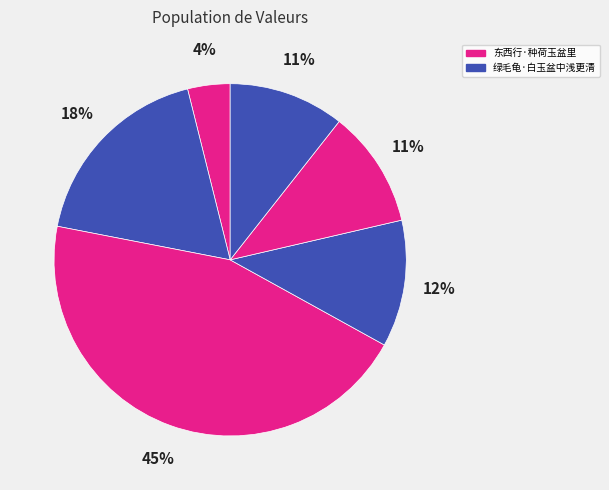

Which slice is the smallest?

东西行·种荷玉盆里